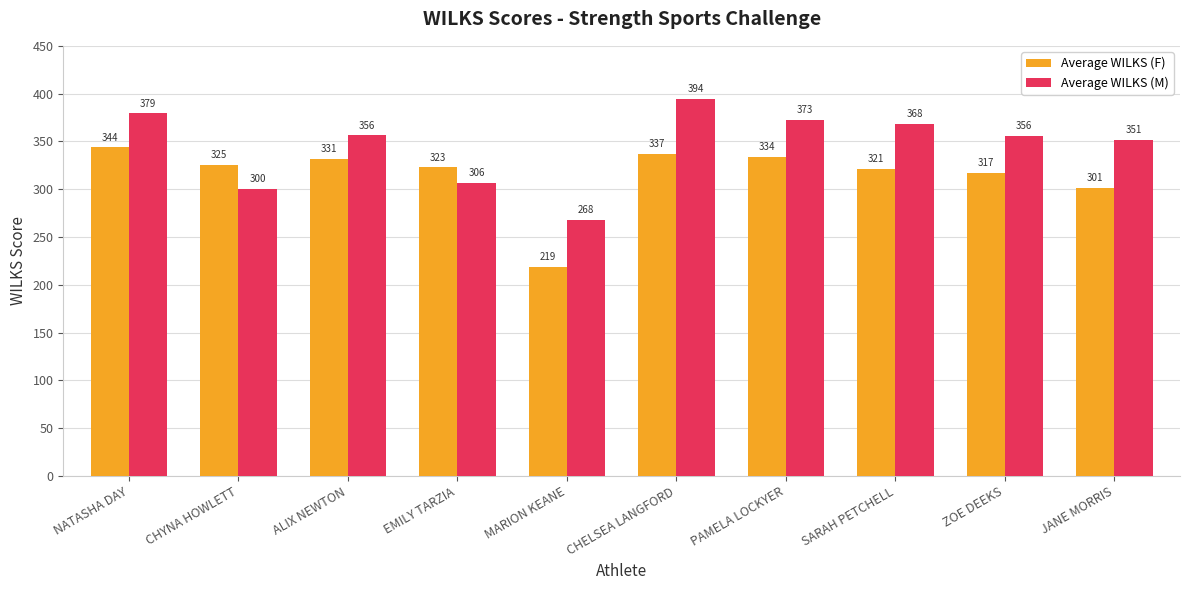

Where is Average WILKS (M) nearest to the value 331?

JANE MORRIS